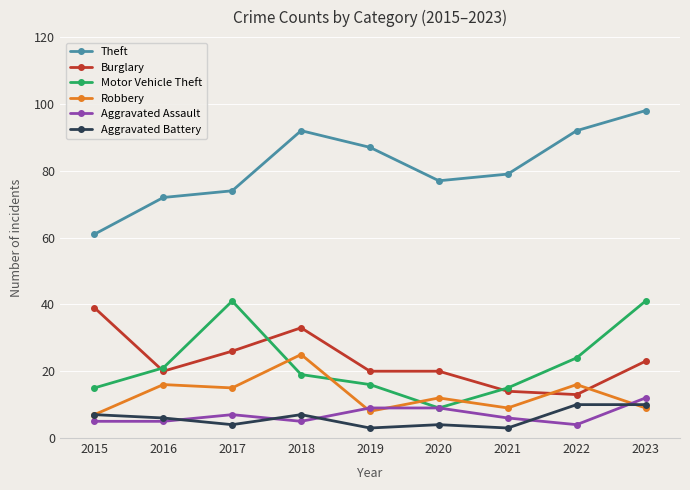

Rank the series at 2018 from highest to lowest value.

Theft, Burglary, Robbery, Motor Vehicle Theft, Aggravated Battery, Aggravated Assault